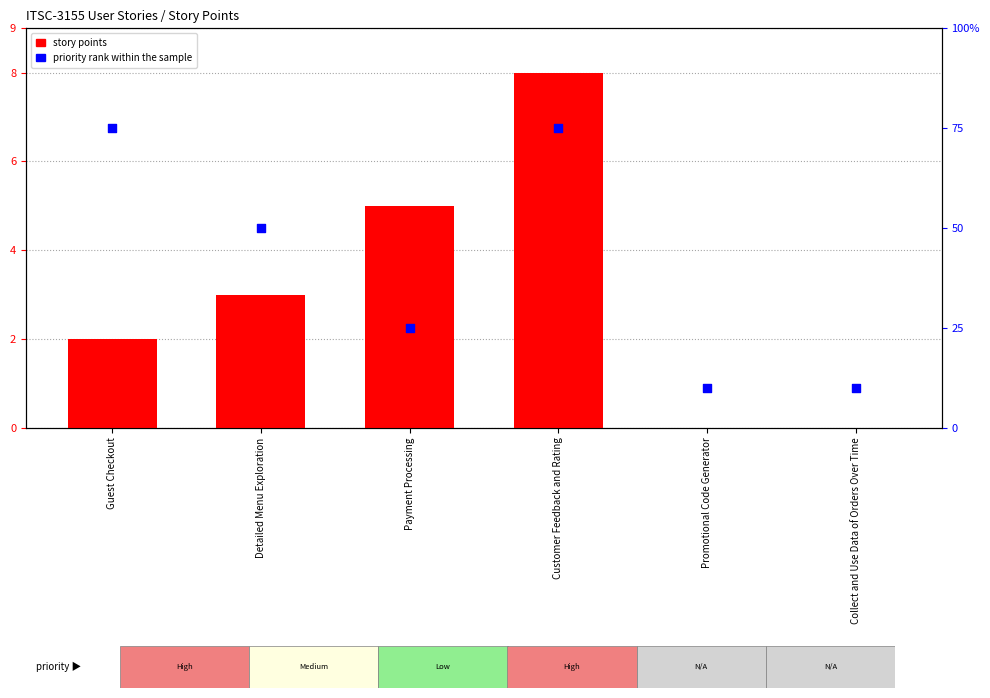

What is the total value across all series at Promotional Code Generator?

0.1